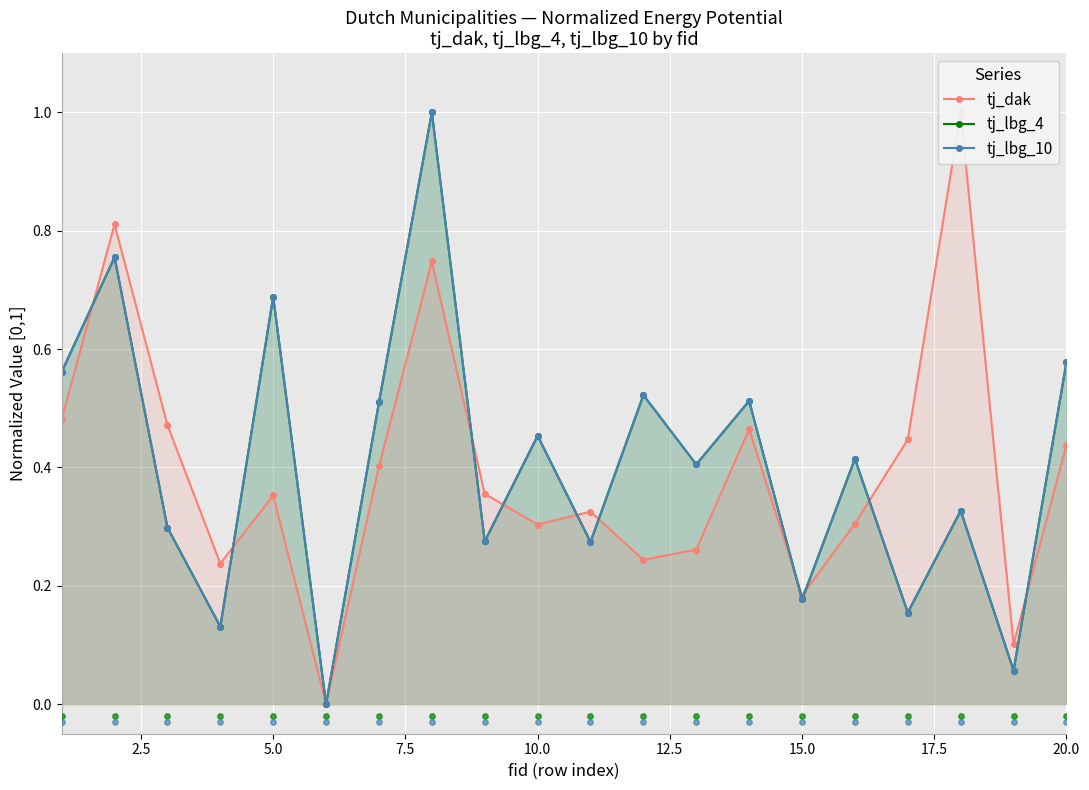

What are all the series names shown in the legend?

tj_dak, tj_lbg_4, tj_lbg_10